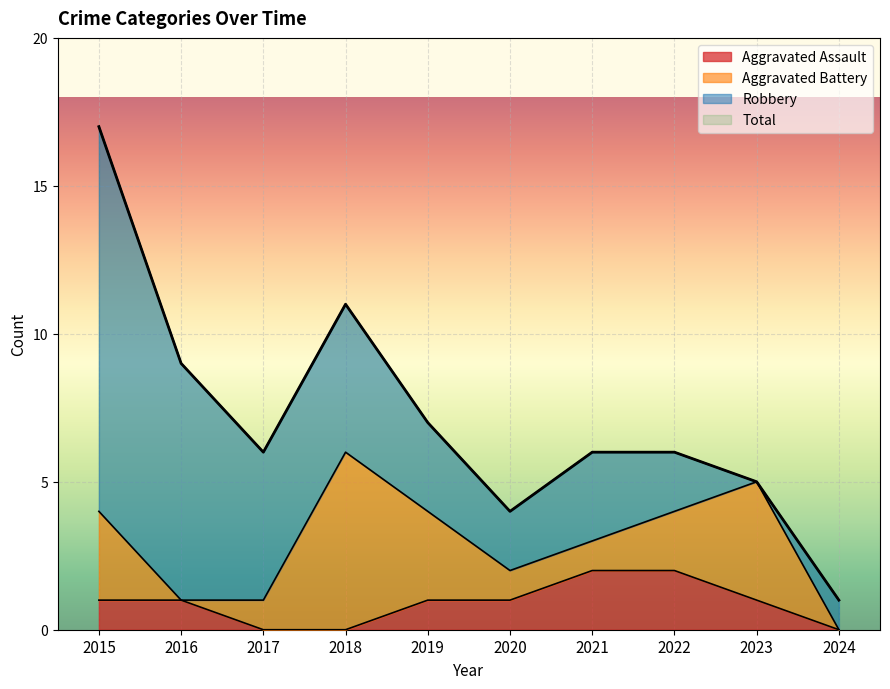

Rank the categories by Total value from lowest to highest.

2024, 2020, 2023, 2017, 2021, 2022, 2019, 2016, 2018, 2015